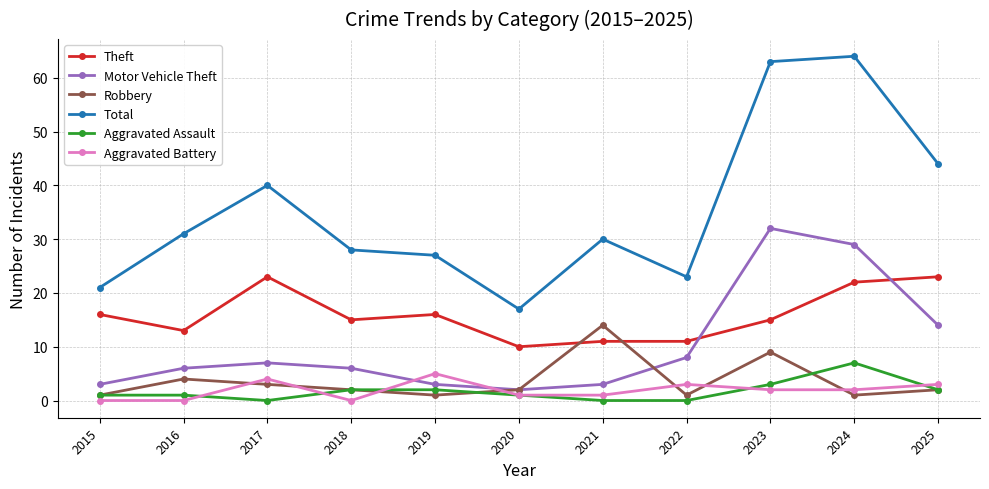

True or false: Total and Aggravated Assault intersect in this chart.

False